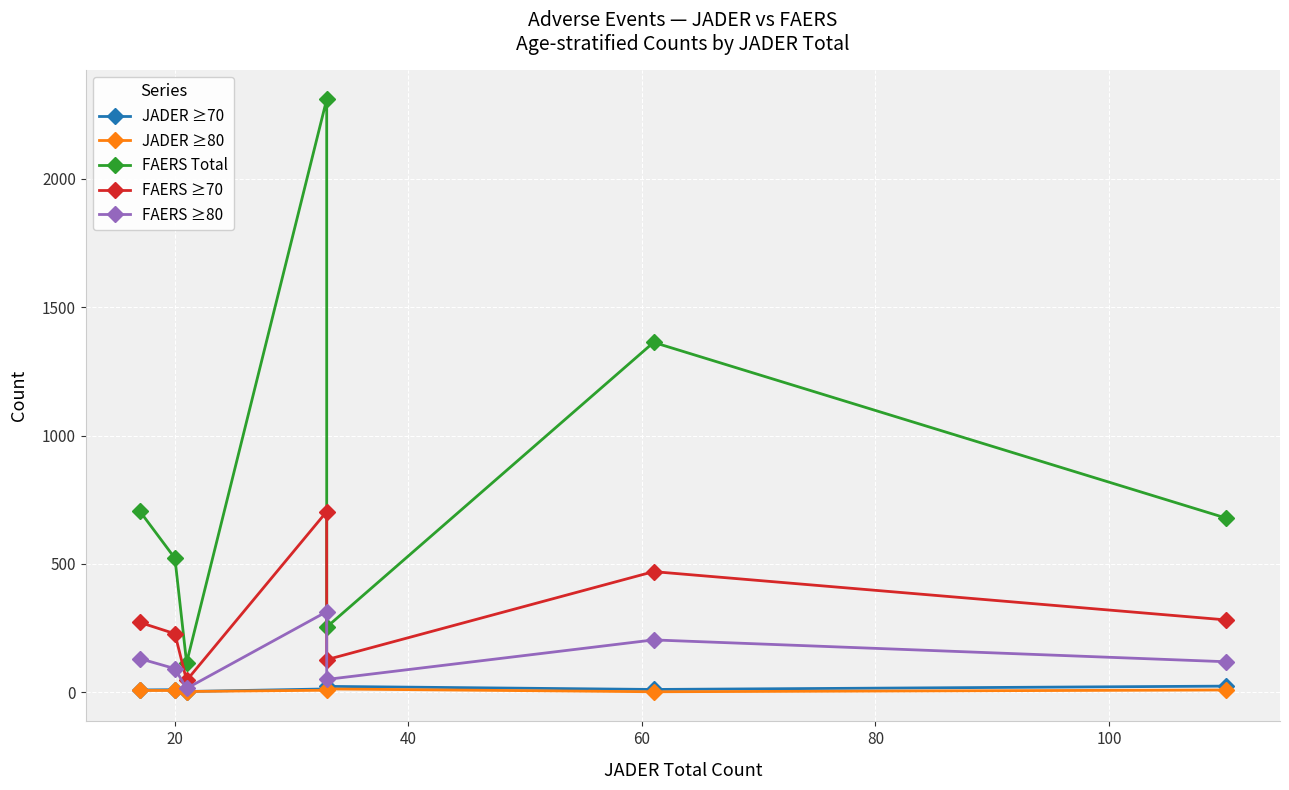

Rank the series by their maximum value, from lowest to highest.

JADER ≥80, JADER ≥70, FAERS ≥80, FAERS ≥70, FAERS Total